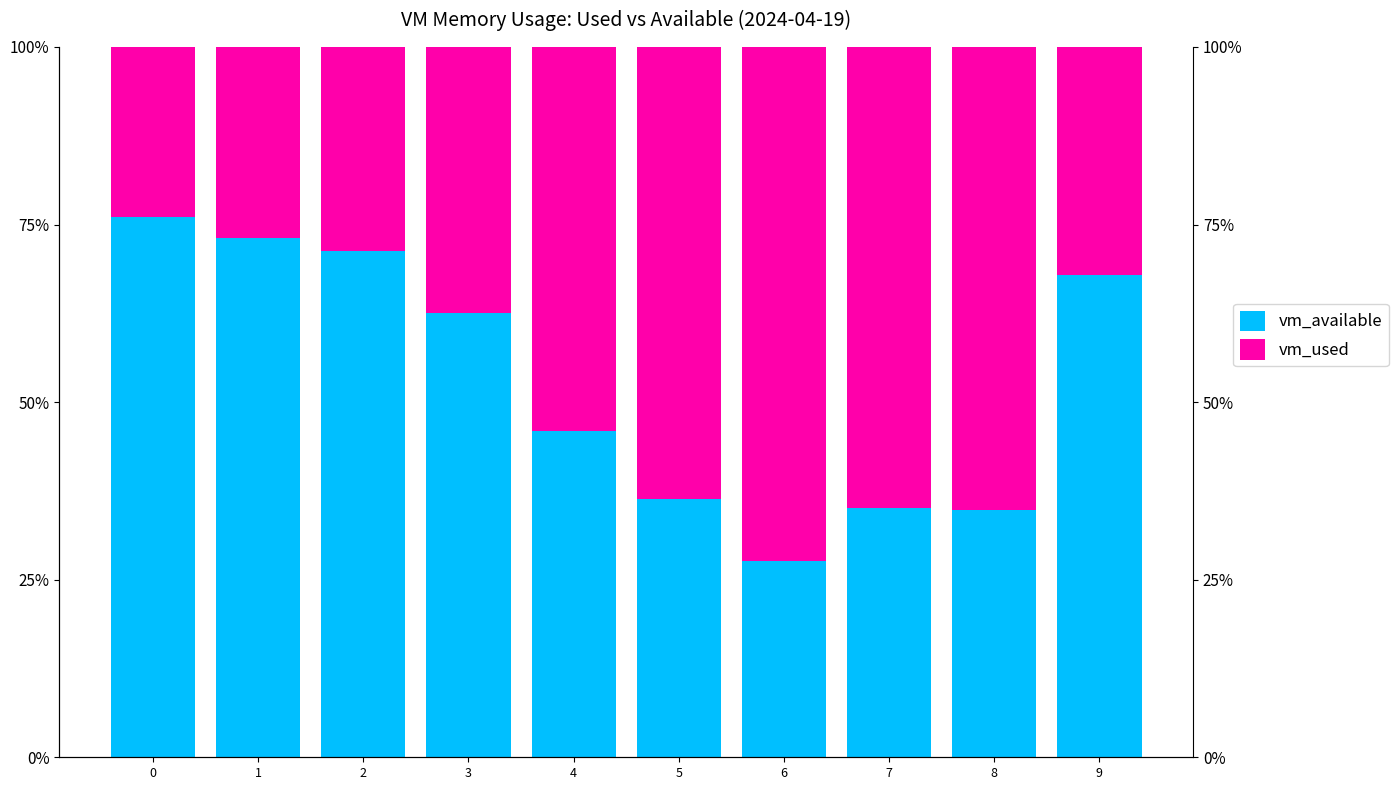

Does the chart contain stacked bars?

No